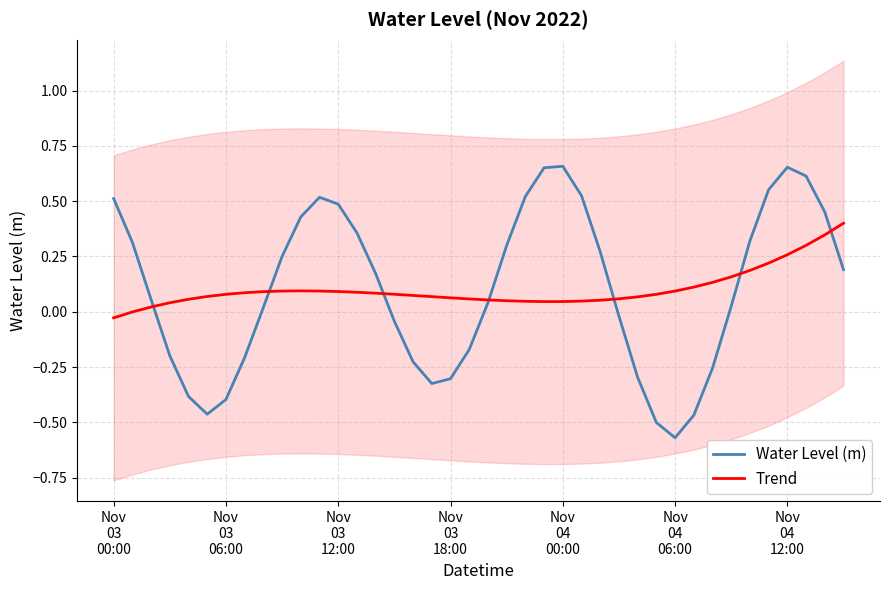

True or false: Water Level (m) has more than 2 points higher than both neighbors.

True